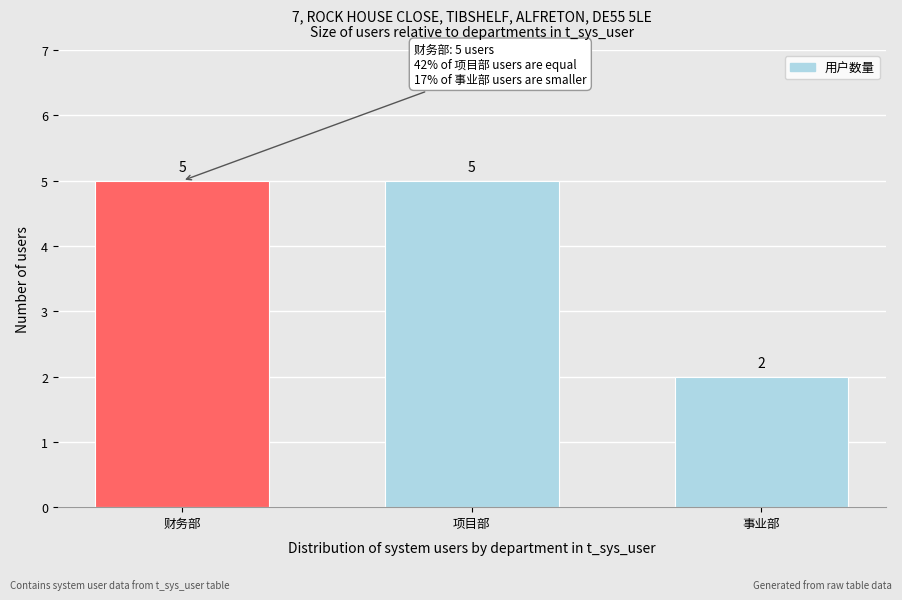

Reading left to right, what are all the values shown in this chart?

5	5	2